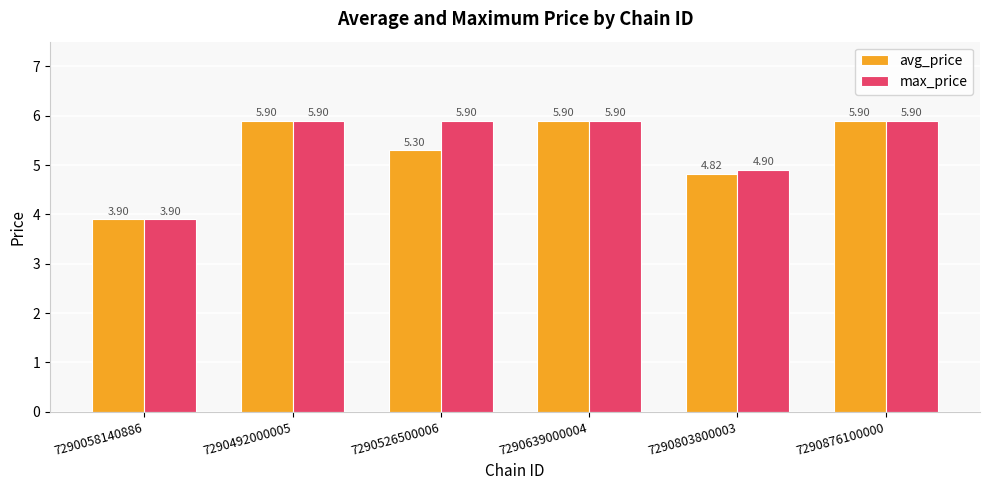

What is the total value across all series at 7290876100000?

11.8